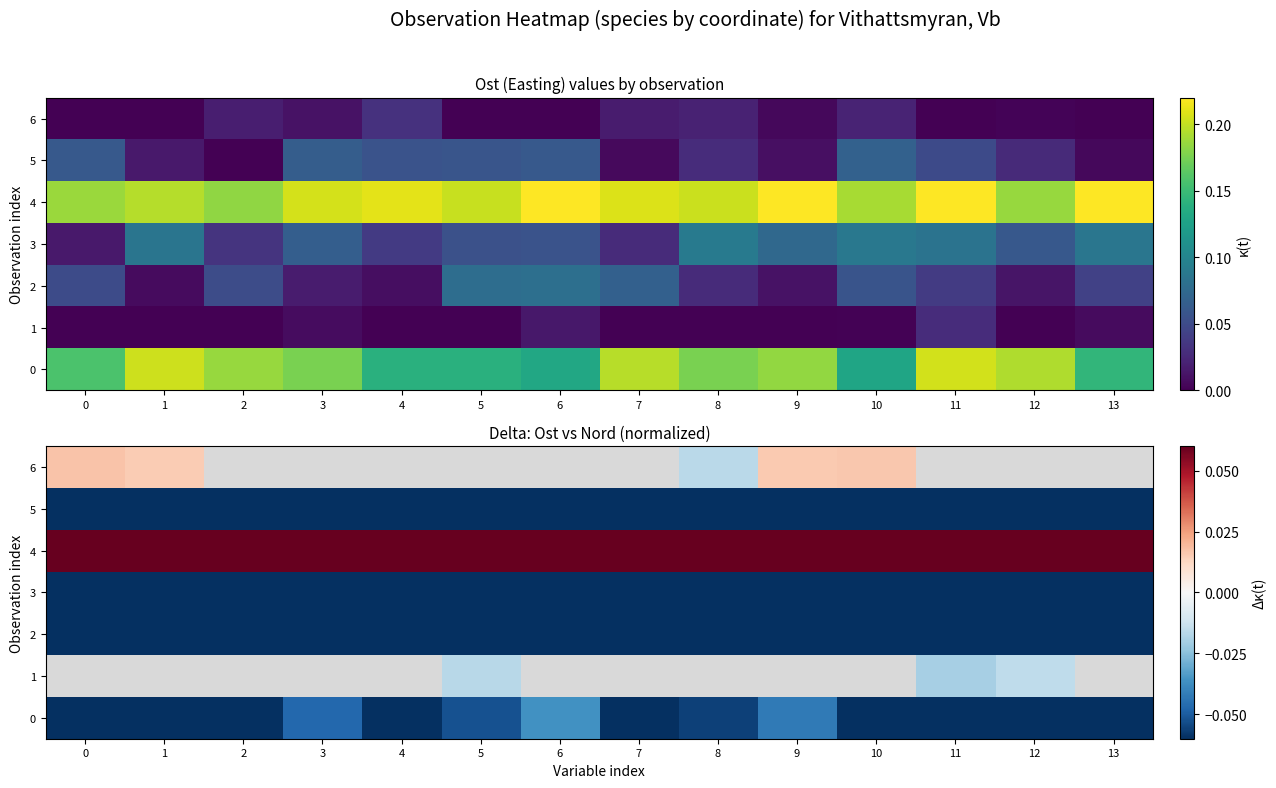

Which series has the widest spread of values?

6